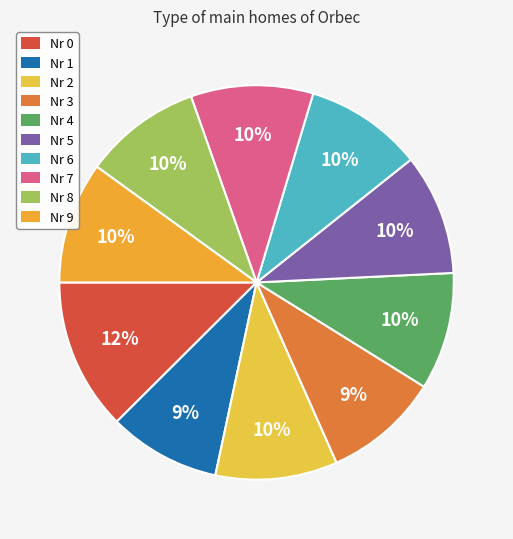

Rank the categories by value from highest to lowest.

0, 7, 2, 9, 5, 6, 4, 8, 3, 1